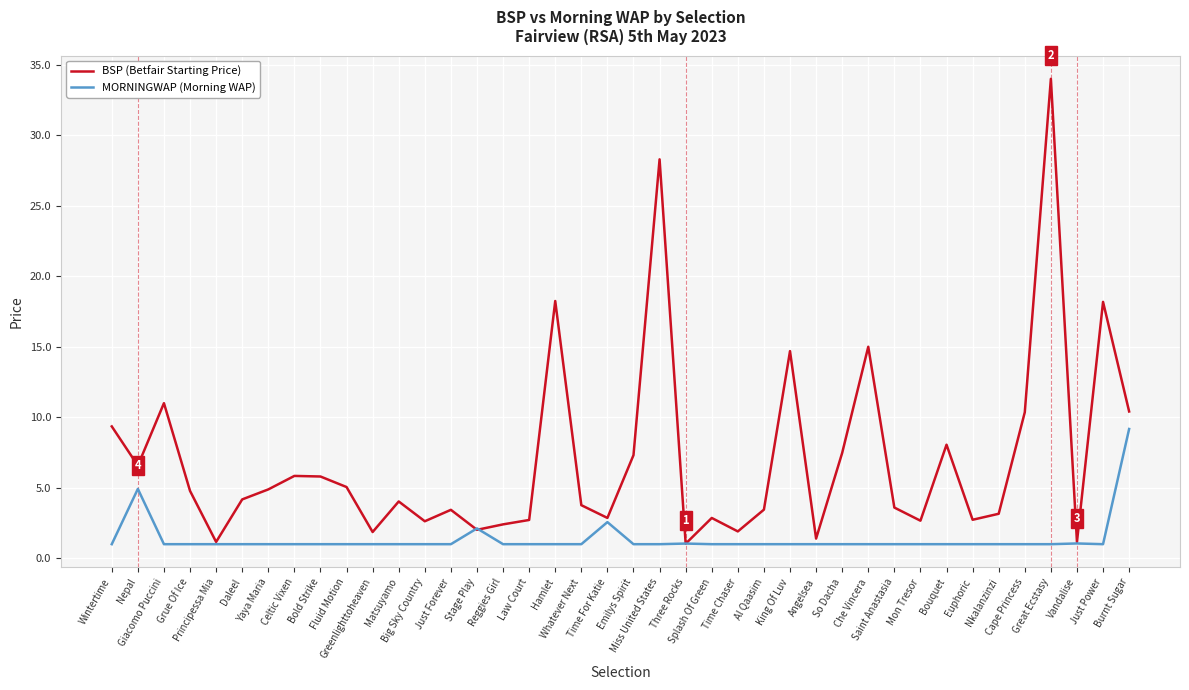

Which series has the widest spread of values?

BSP (Betfair Starting Price)